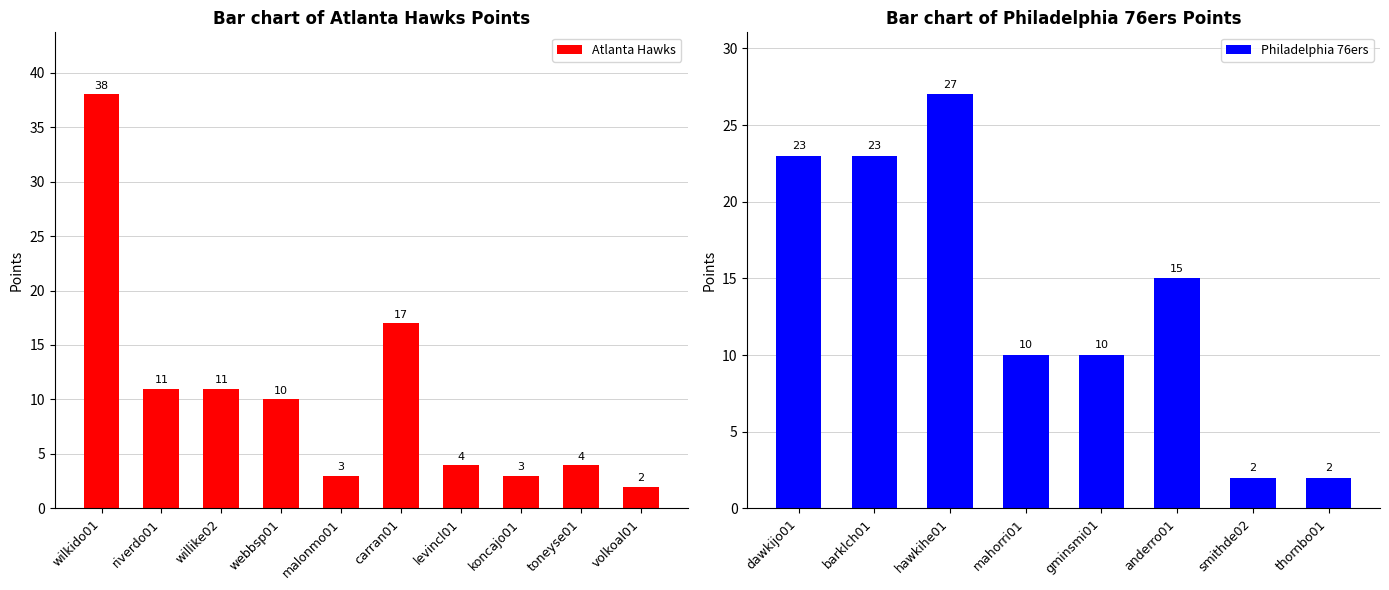

Are the bars horizontal?

No